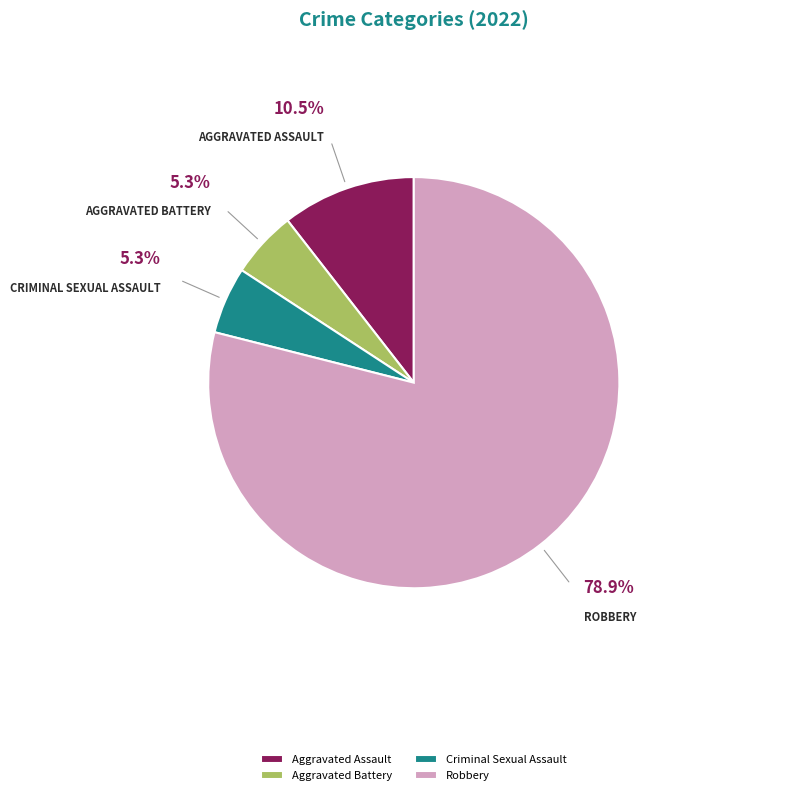

What is the largest slice in the pie chart?

Robbery